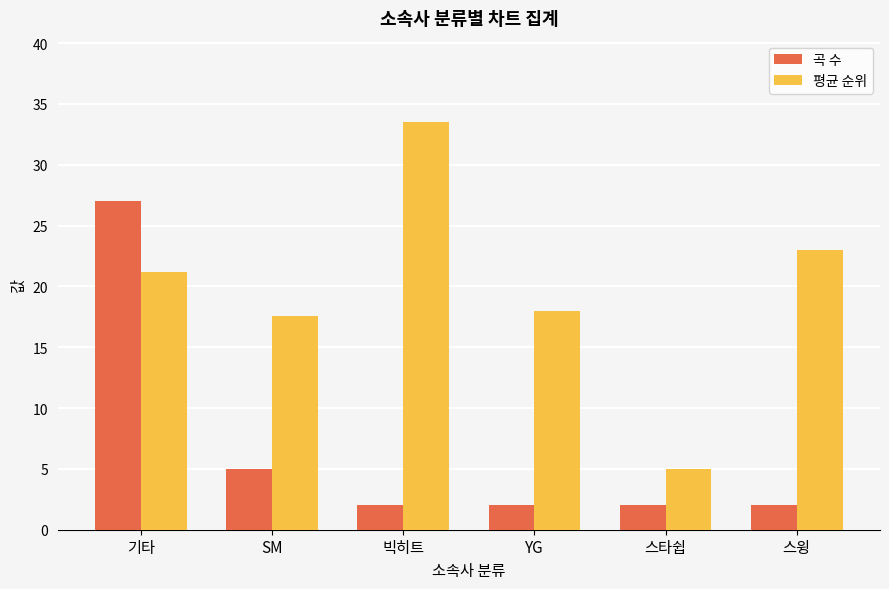

What are all the series names shown in the legend?

곡 수, 평균 순위